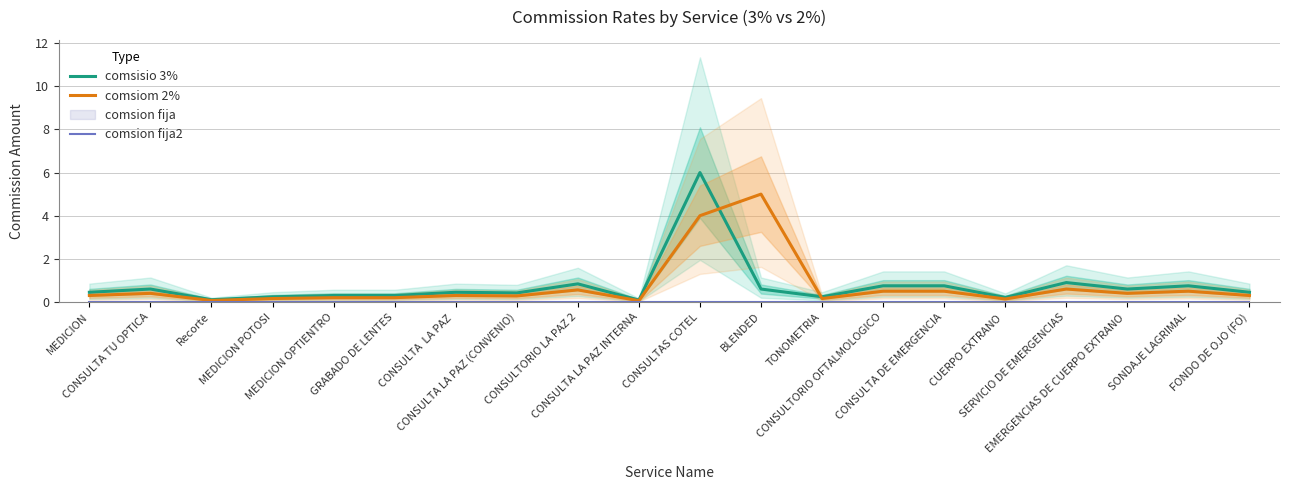

What is the spread (max minus min) of values at CUERPO EXTRANO ?

0.2